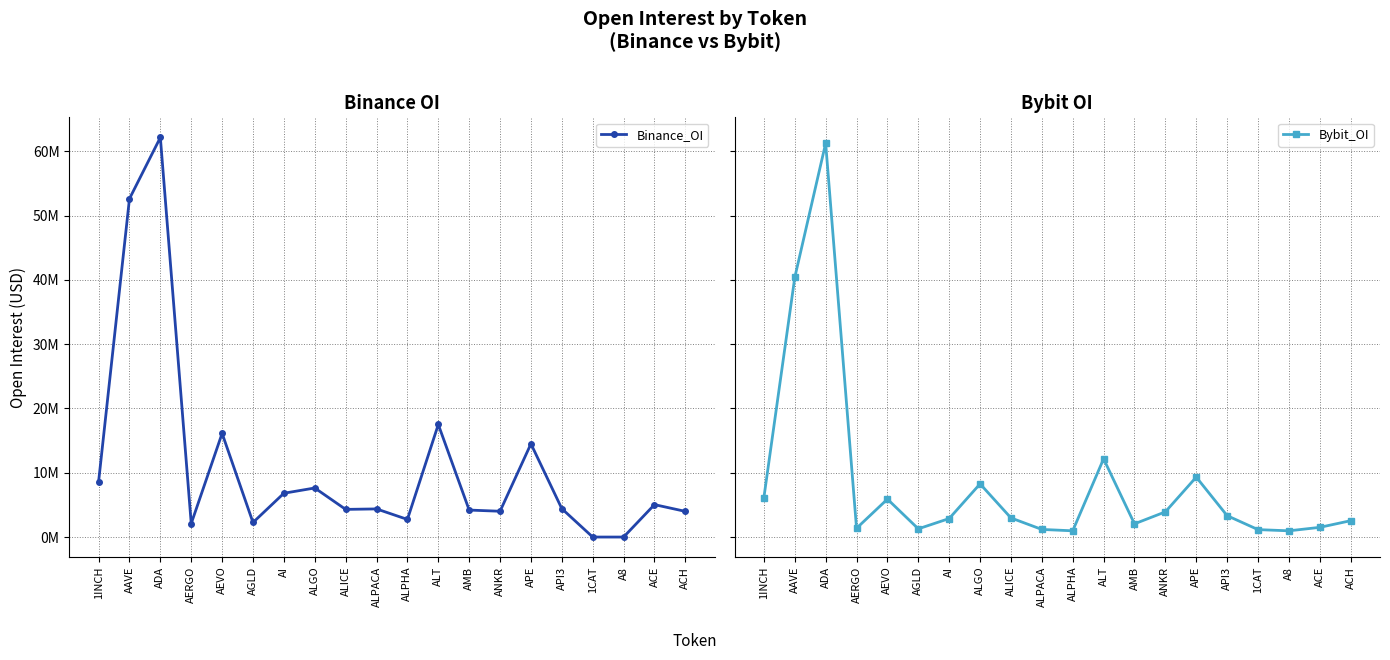

Where is the first local maximum for Binance_OI?

ADA